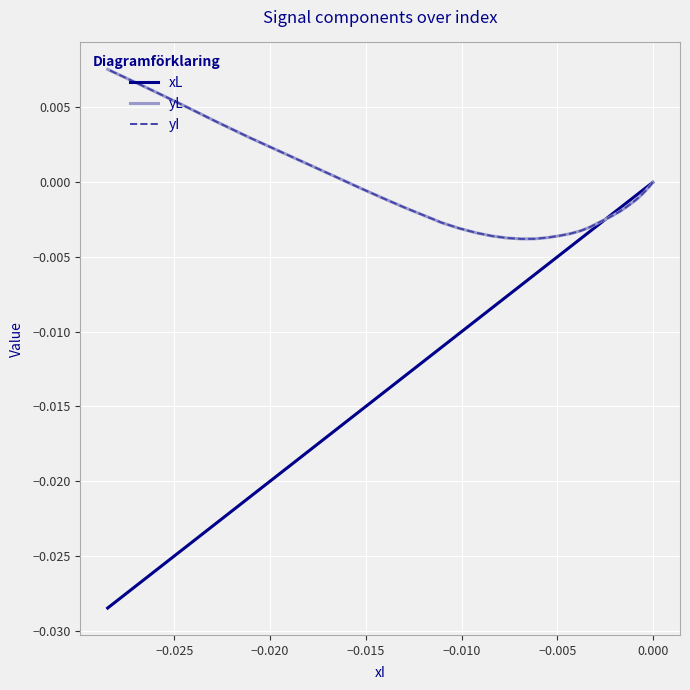

Is the value of yI at 31 greater than the value of yL at 15?

Yes